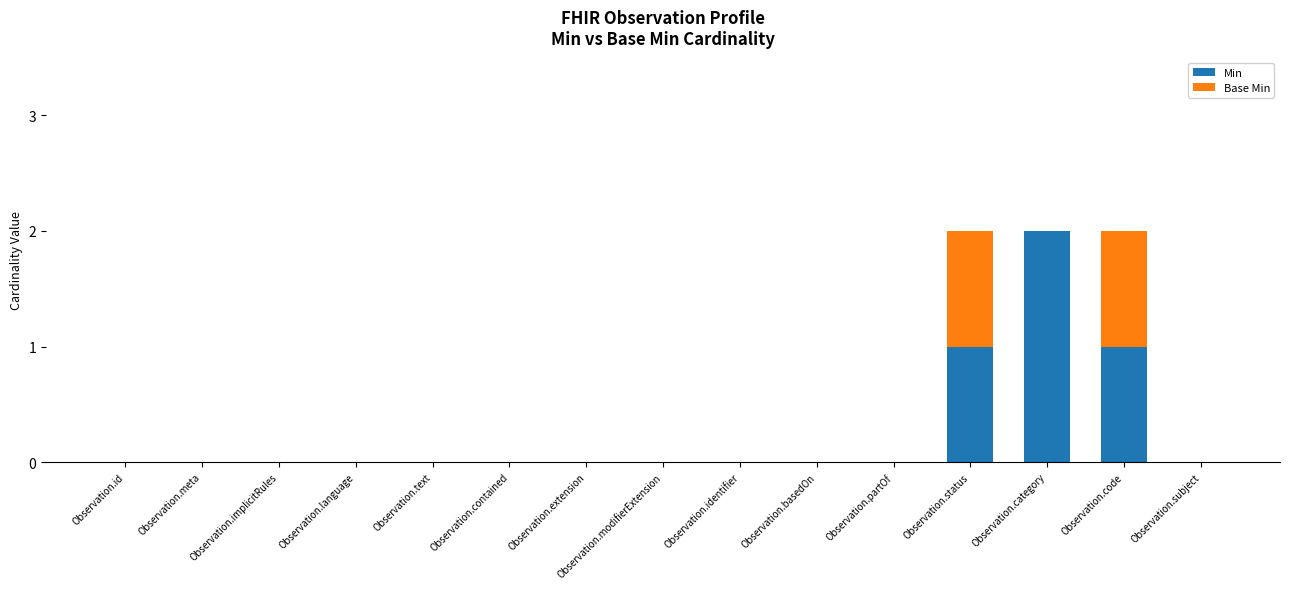

Are the bars horizontal?

No